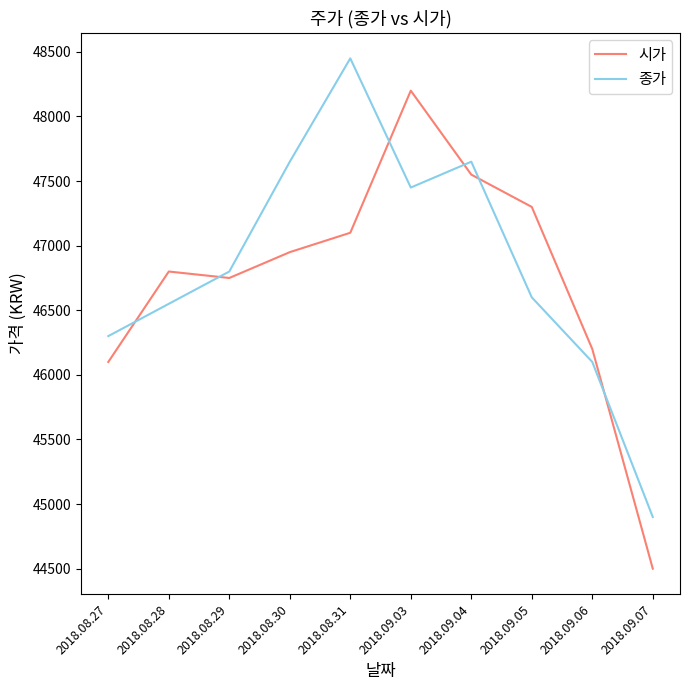

How many lines are shown in the chart?

2